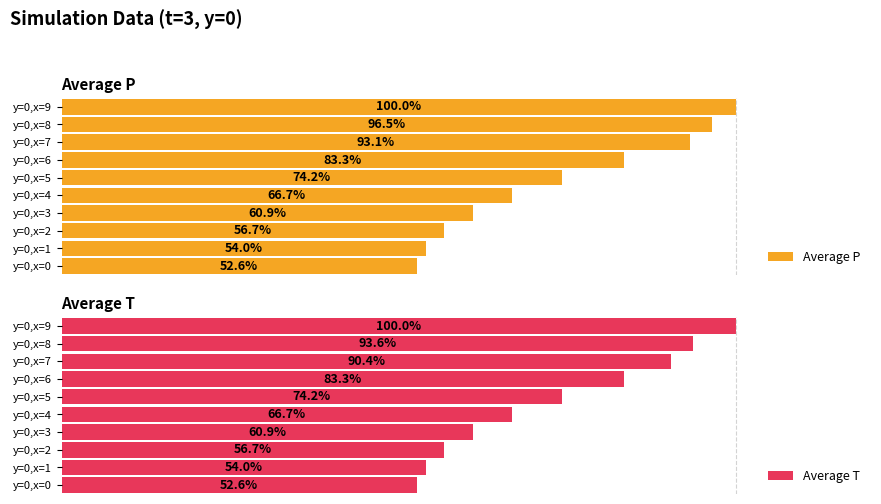

At which label is Average P closest to 76?

y=0,x=5